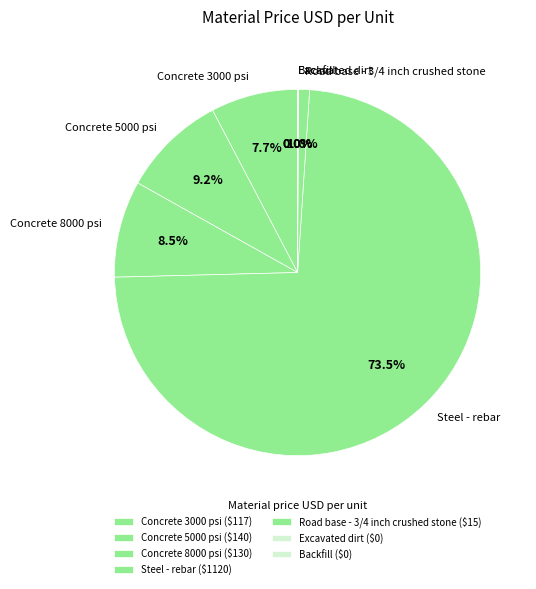

True or false: Steel - rebar accounts for 74% of the total.

True